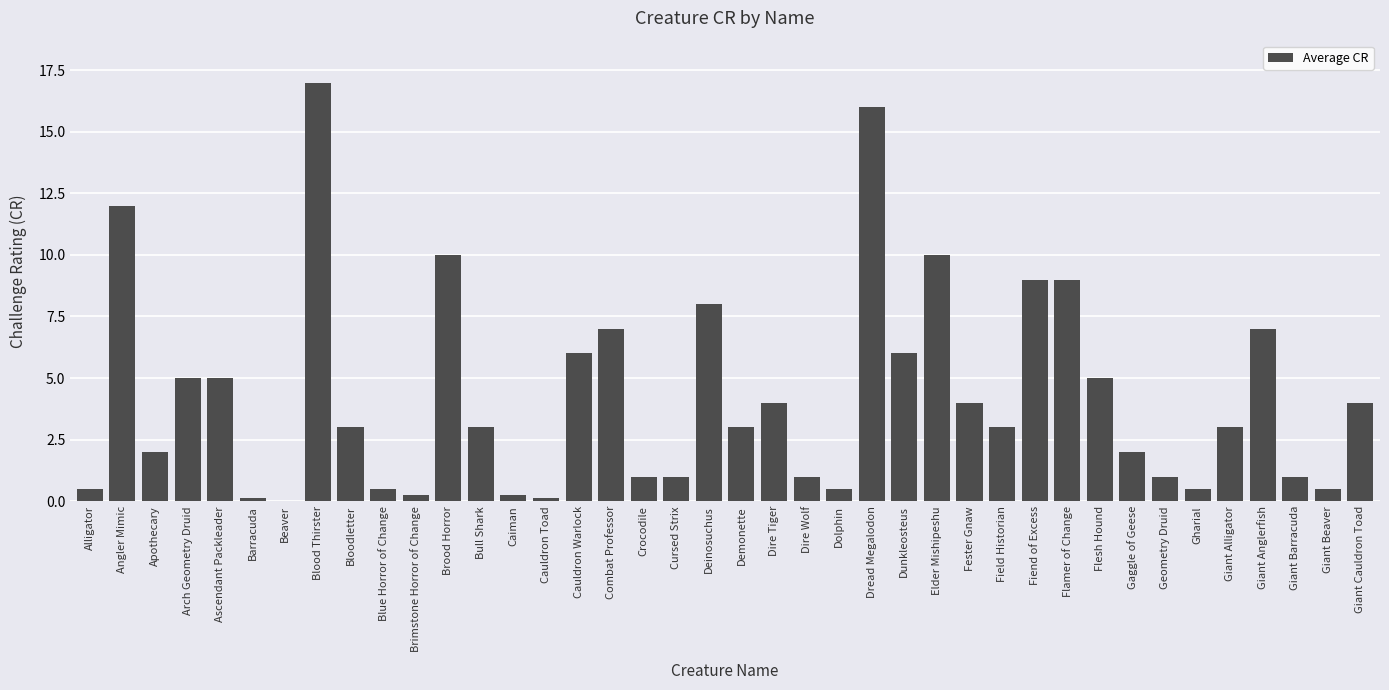

What is the approximate value at Dire Wolf?

1.0